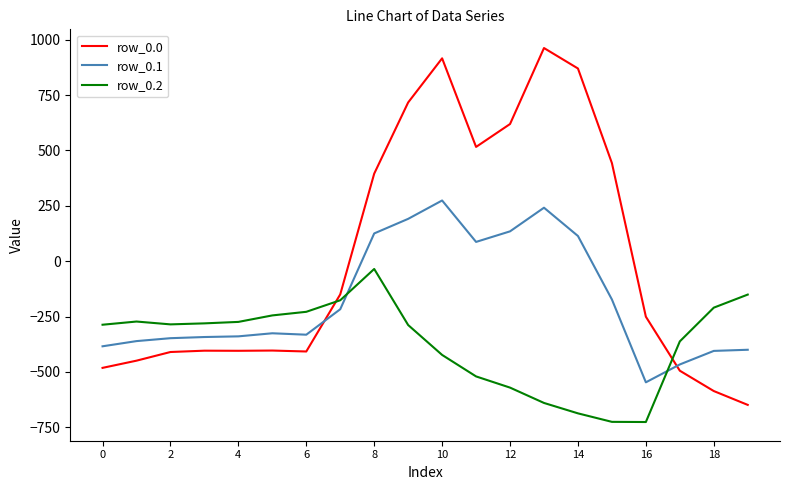

True or false: row_0.0 and row_0.1 intersect in this chart.

True